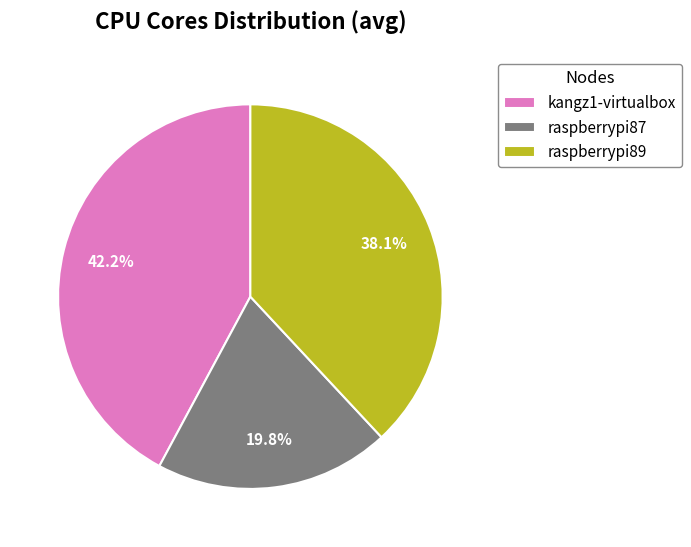

Is raspberrypi87 the majority of the pie?

No